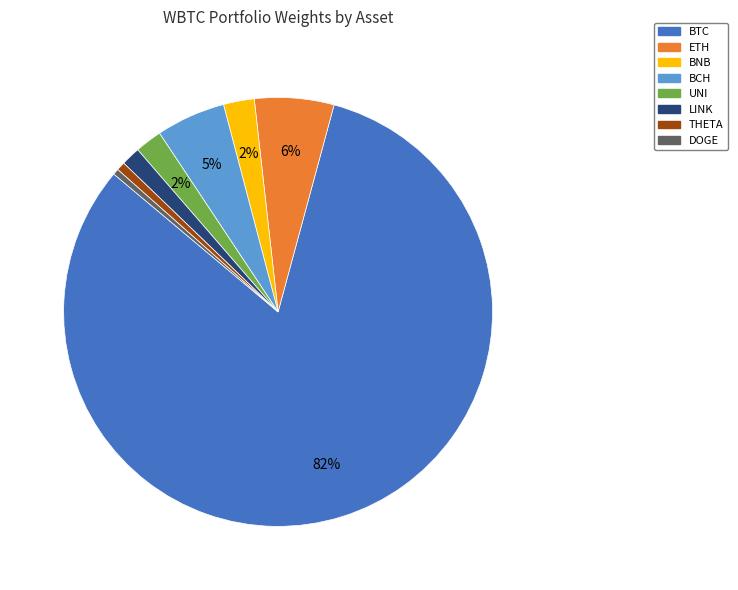

Combined, do THETA and BCH account for over 50%?

No